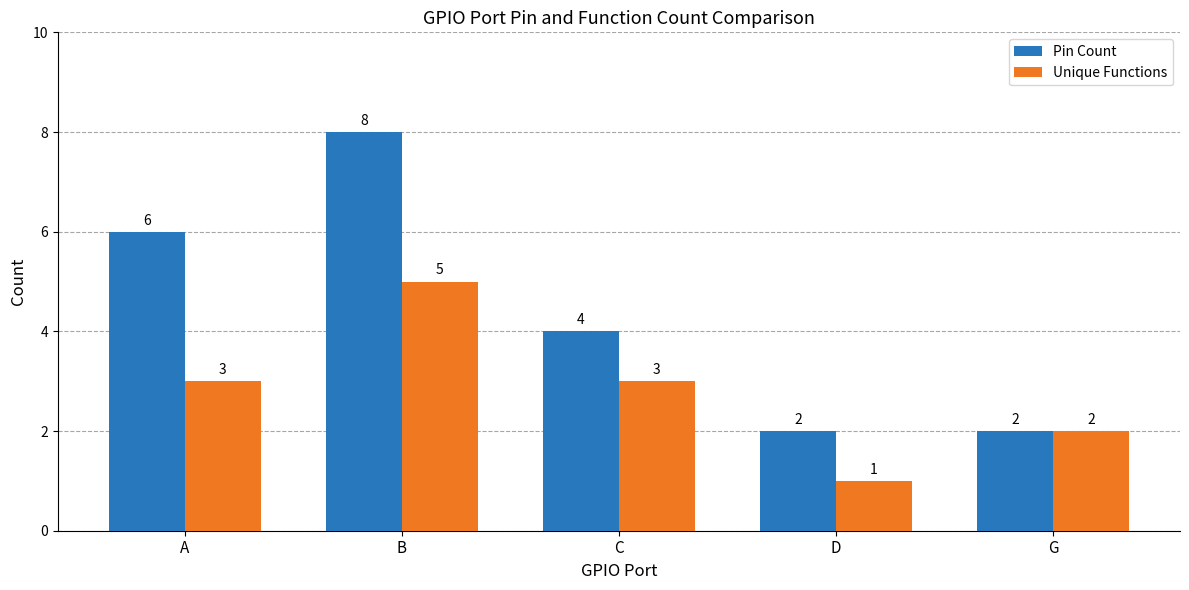

Which series has the widest spread of values?

Pin Count